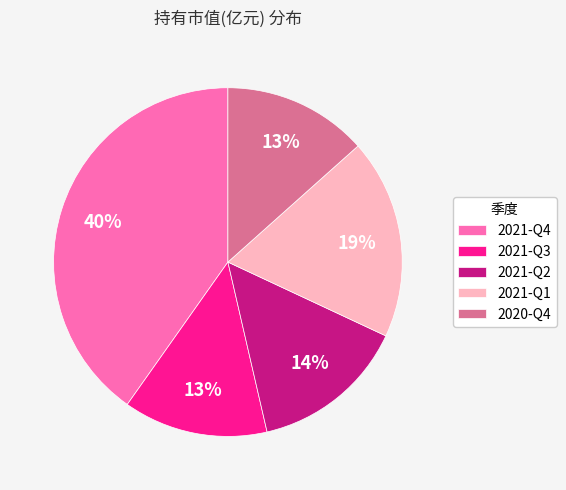

Is there a majority slice in this chart?

No